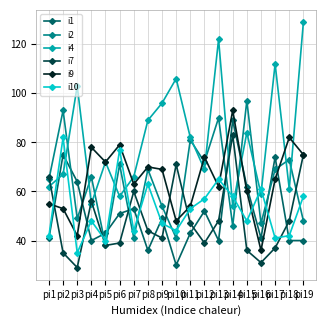

What is the sum of all i10 values?

1005